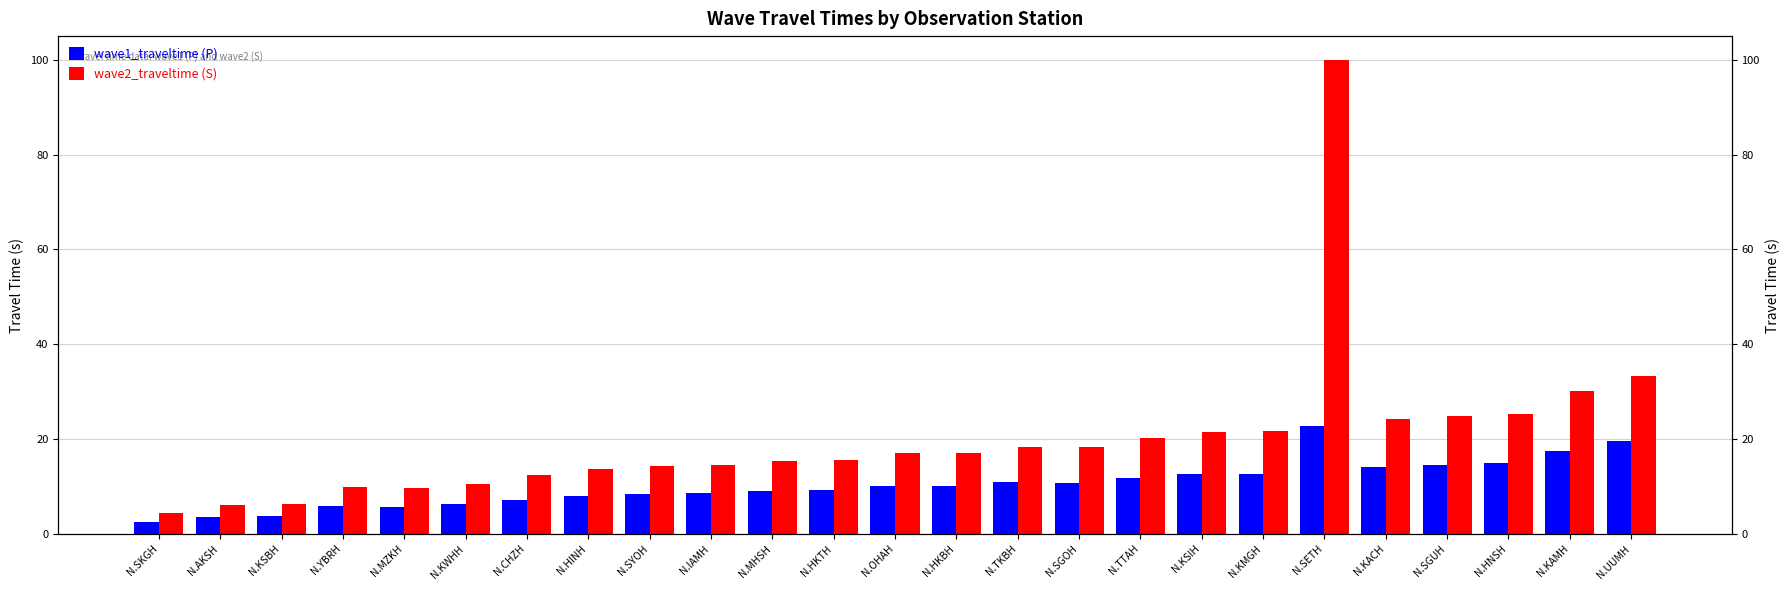

What are all the series names shown in the legend?

wave1_traveltime (P), wave2_traveltime (S)